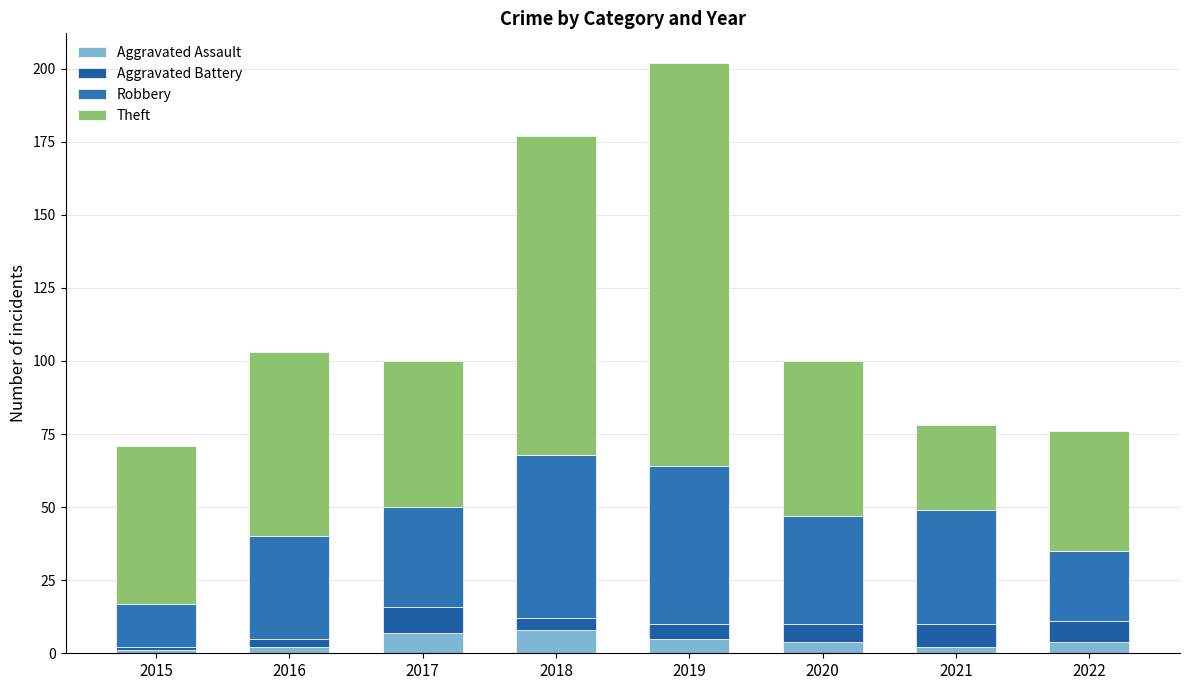

Count the number of categories in the chart.

8